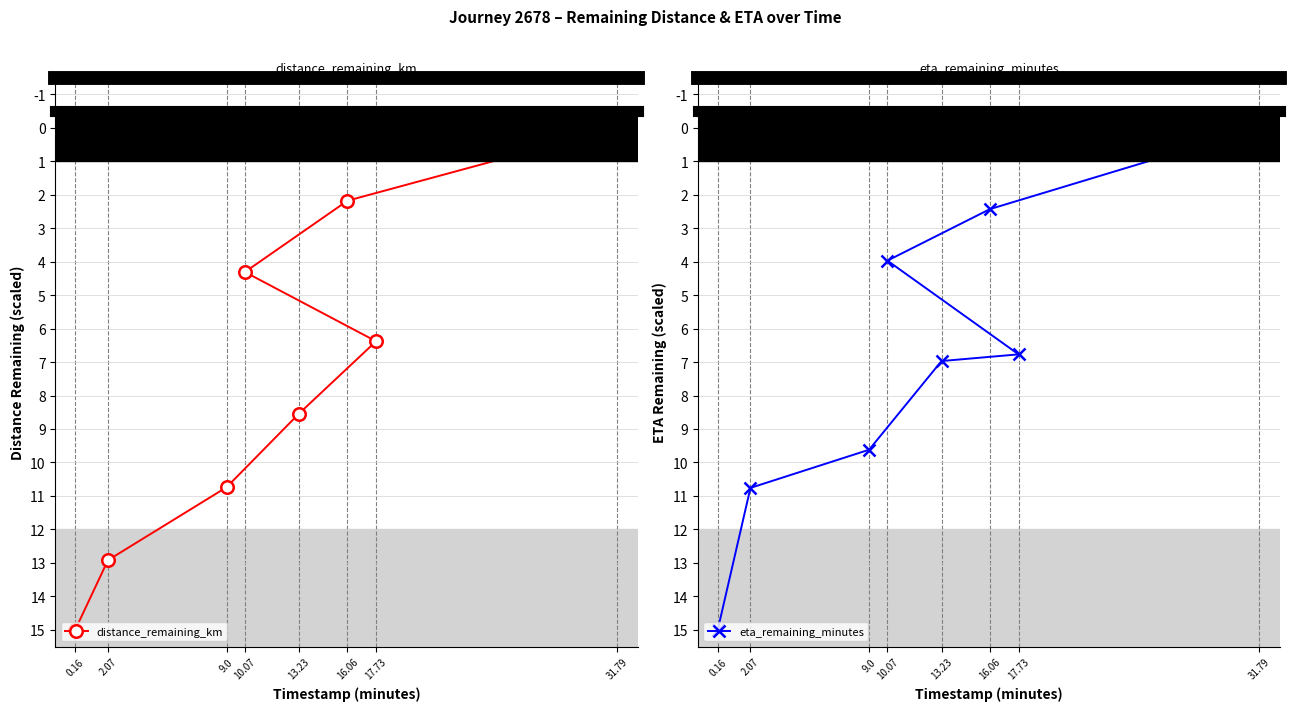

Rank the series at 9.0 from highest to lowest value.

distance_remaining_km, eta_remaining_minutes